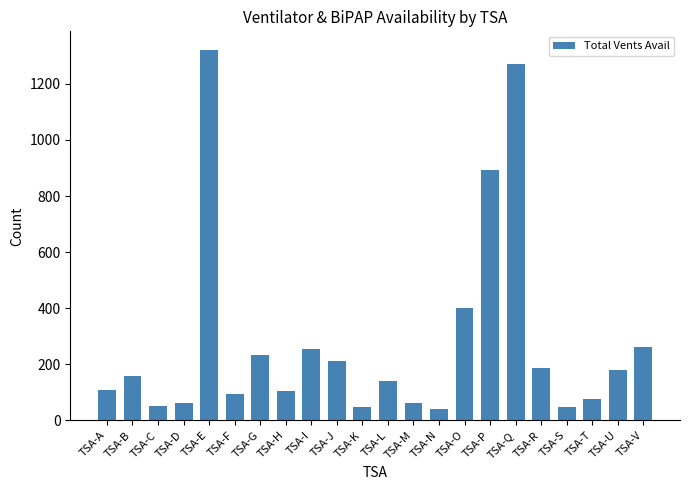

Does the chart contain stacked bars?

No